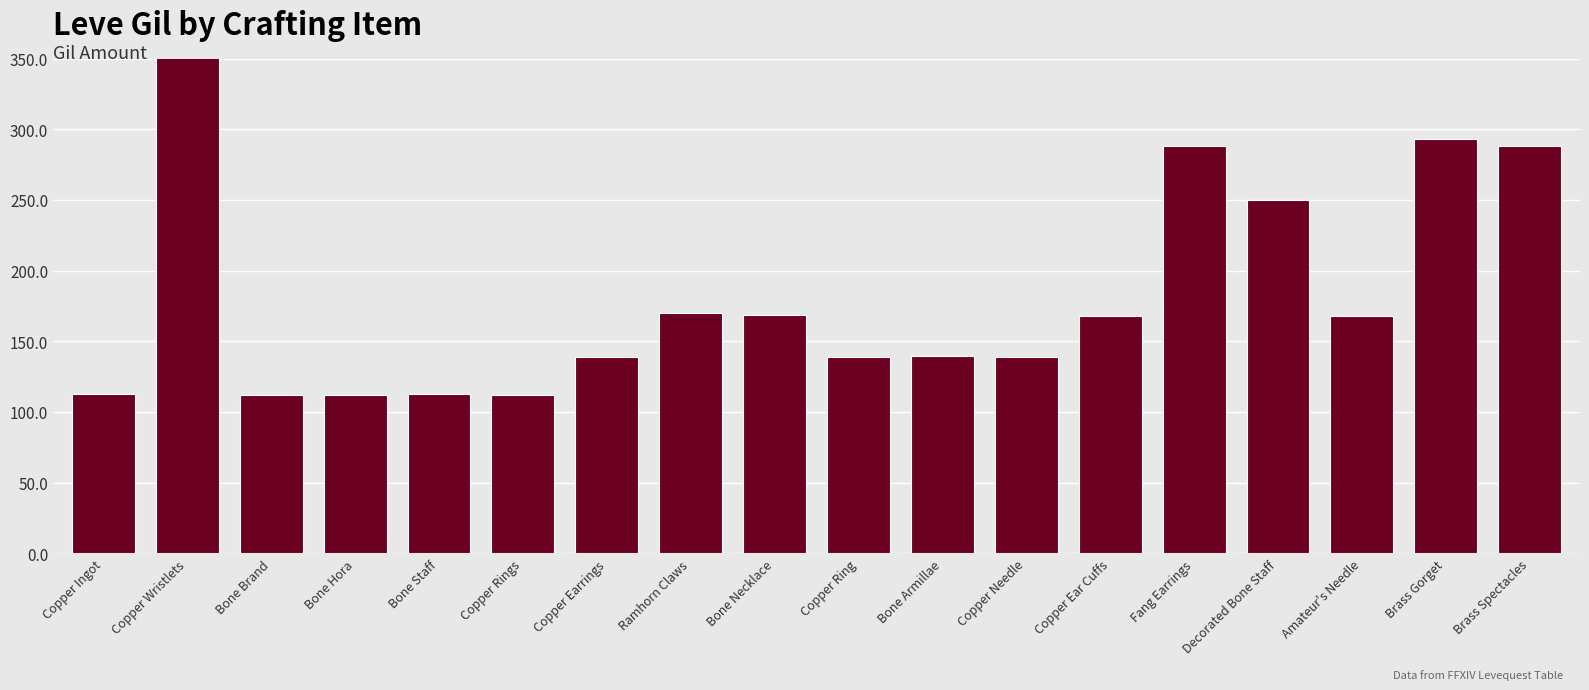

Is it true that the value at Ramhorn Claws is 170?

True